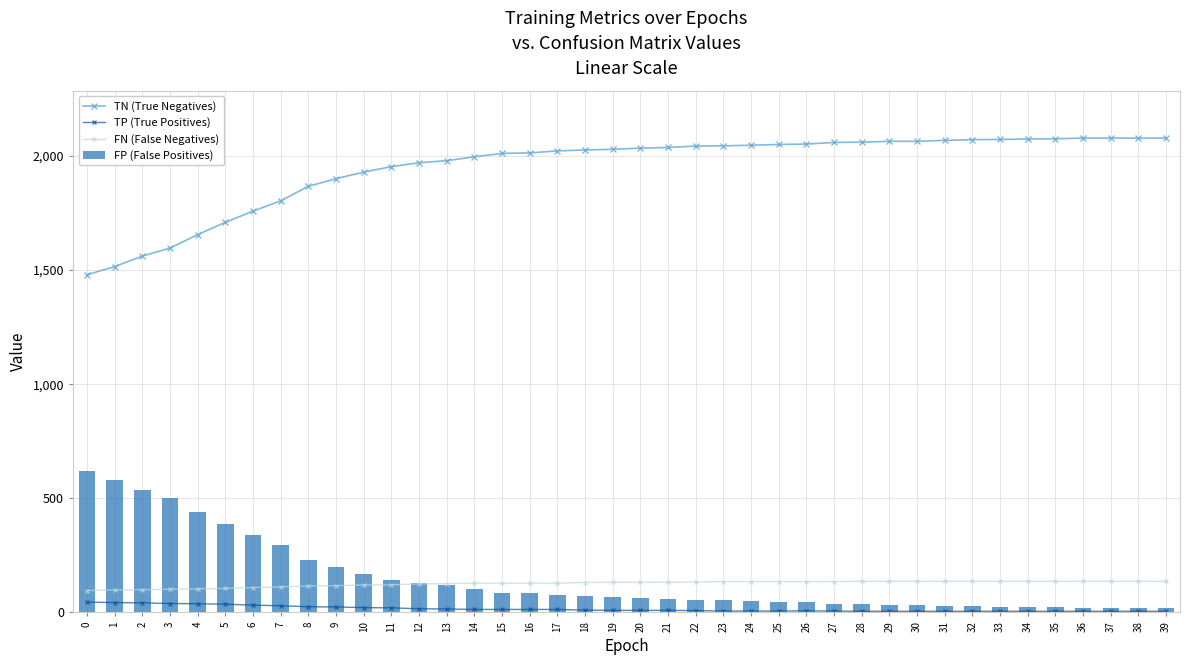

What is the total value across all series at 3?

2238